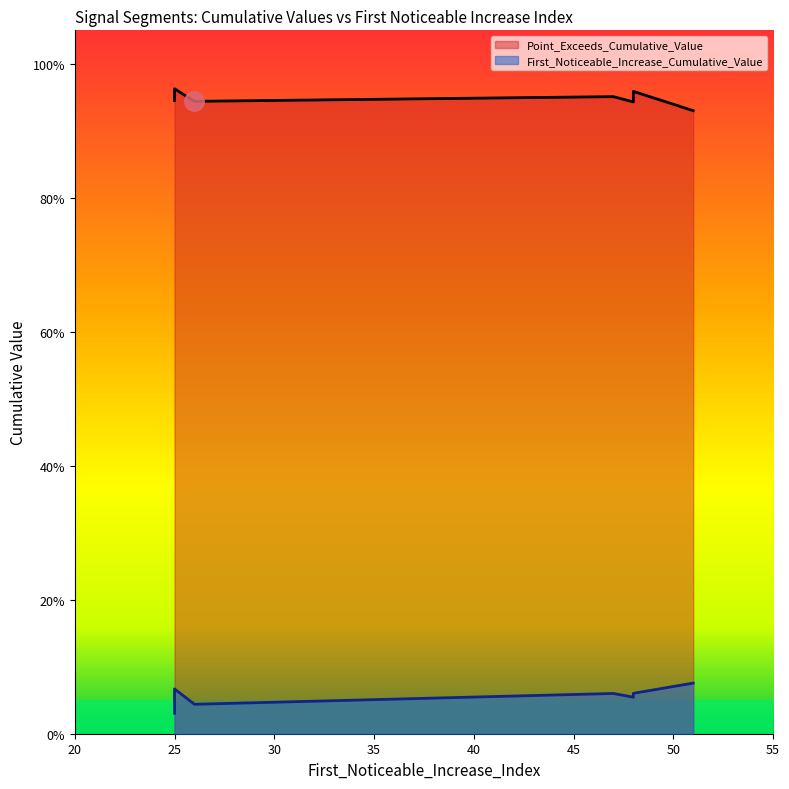

What are all the series names shown in the legend?

First_Noticeable_Increase_Cumulative_Value, Point_Exceeds_Cumulative_Value